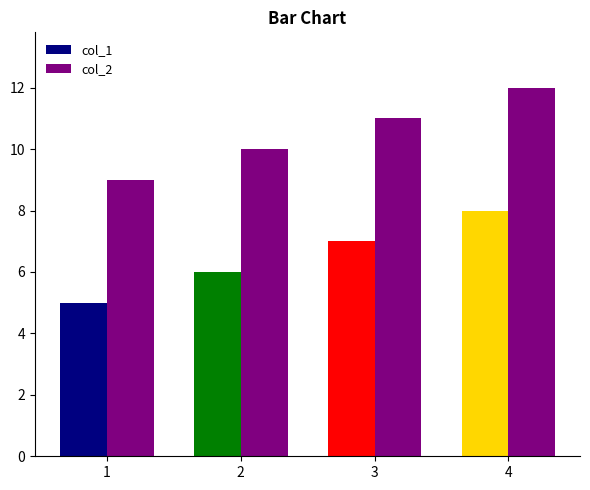

How many distinct data groups are displayed?

2